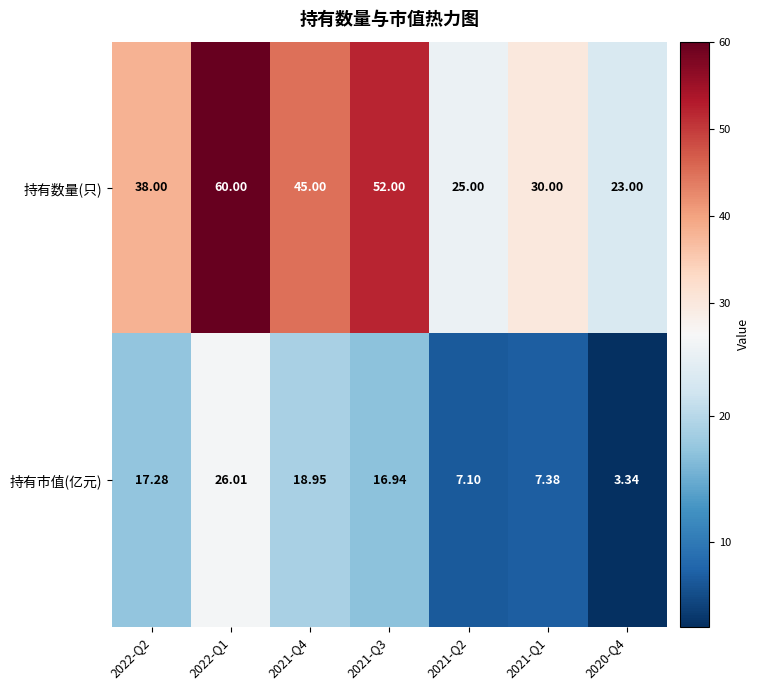

Count the number of categories in the chart.

7